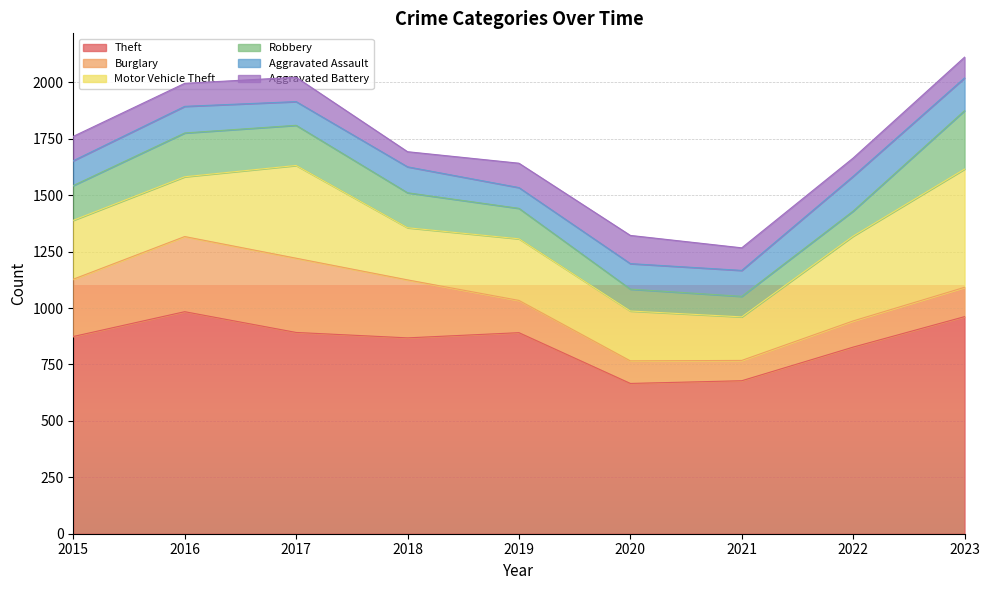

What is the spread (max minus min) of values at 2018?

801